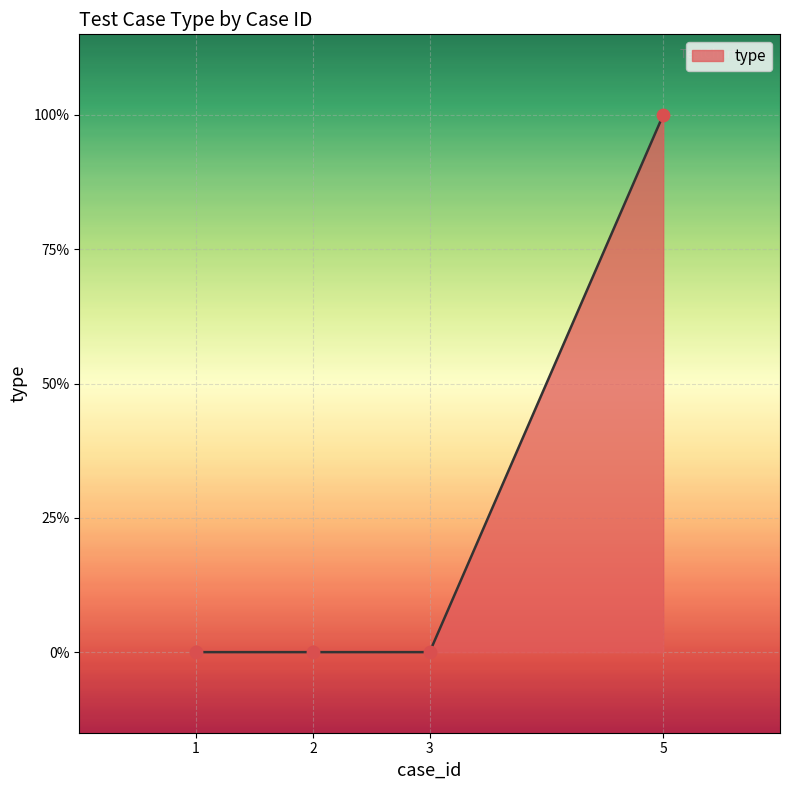

Does the chart have visible grid lines?

Yes